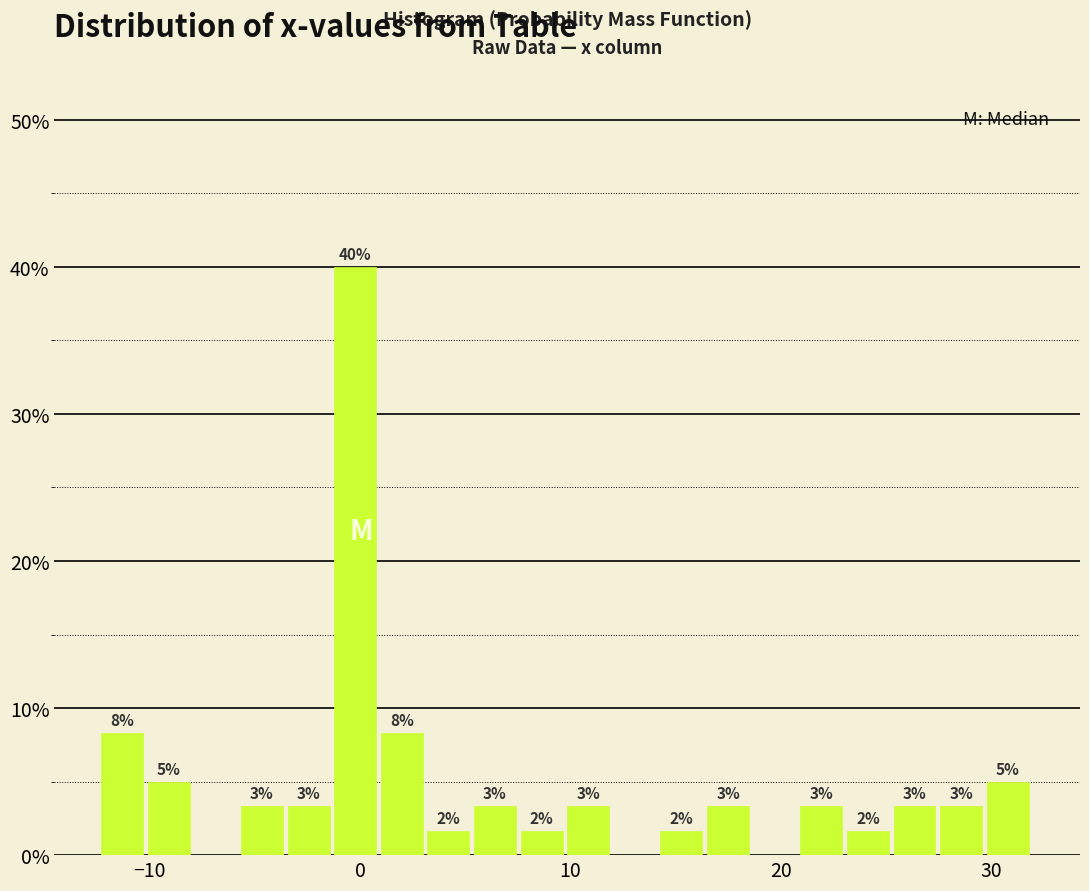

Read against the x-axis, roughly where is the centre of the tallest bar?

0